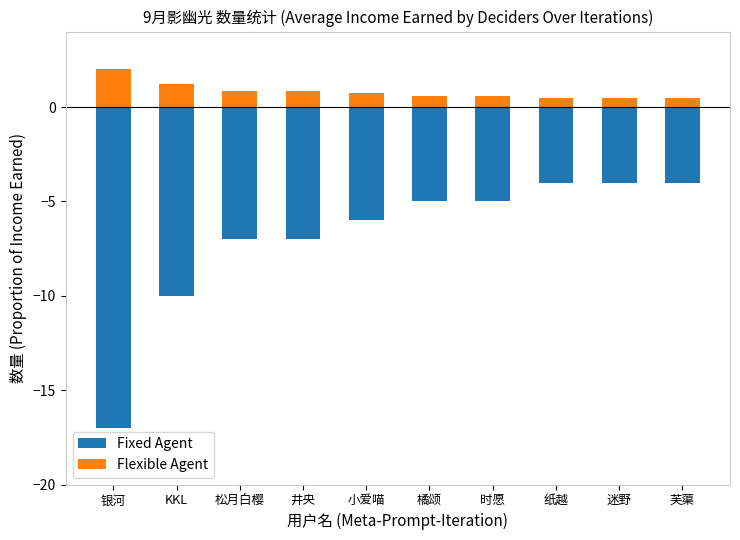

Does the chart contain stacked bars?

No